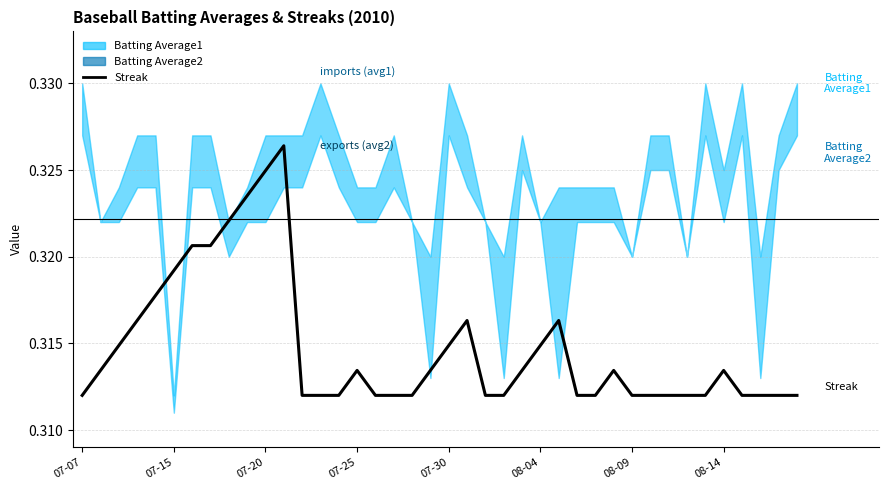

What is the value of the 34th point from the left?

0.3